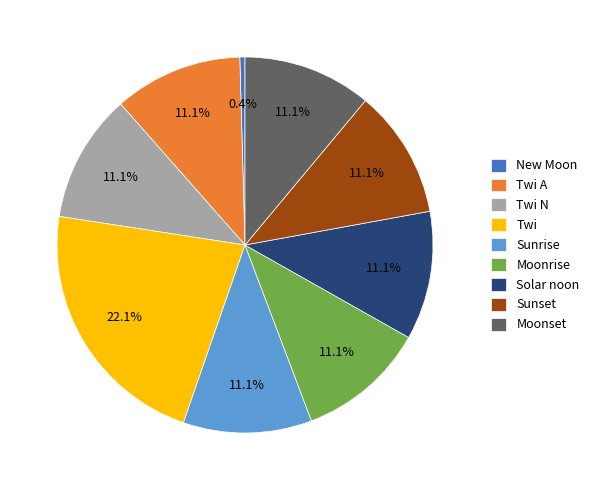

Which slice is the smallest?

New Moon